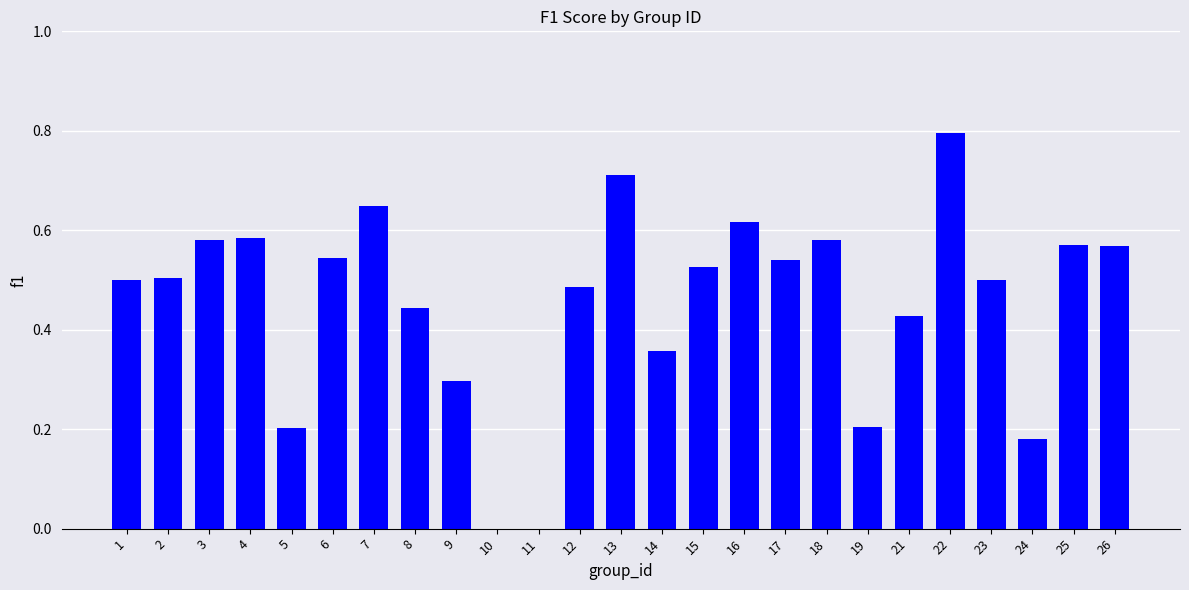

Does the chart contain stacked bars?

No